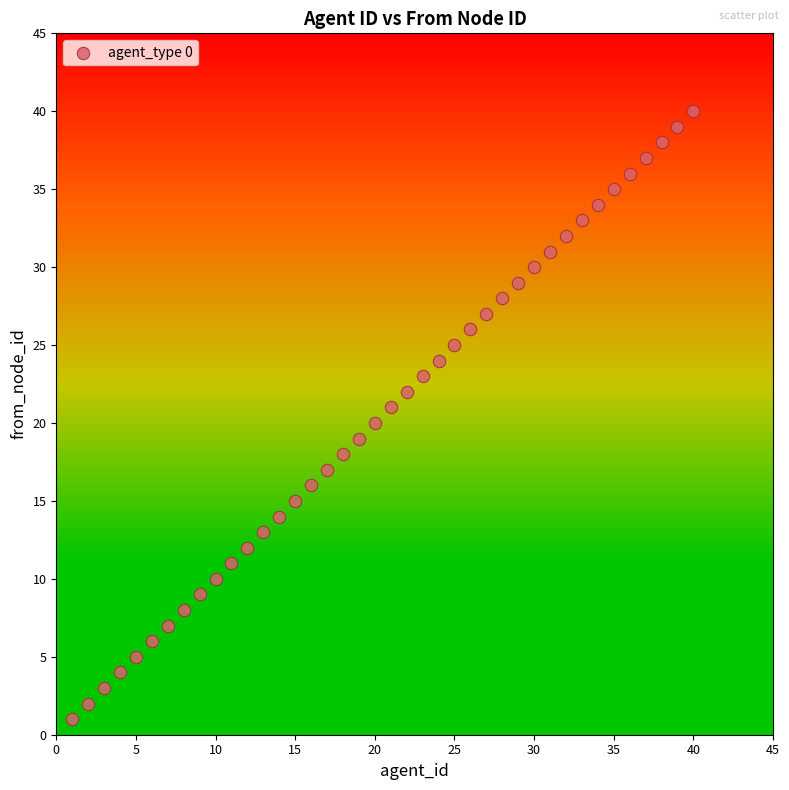

What is the range of X values (max minus min)?

39